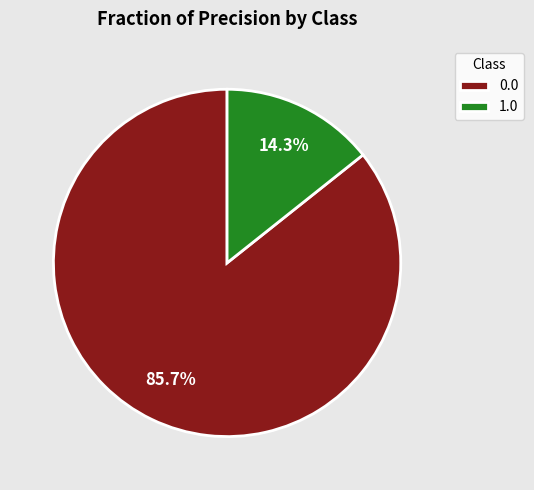

Is there any slice that represents more than half of the pie?

Yes